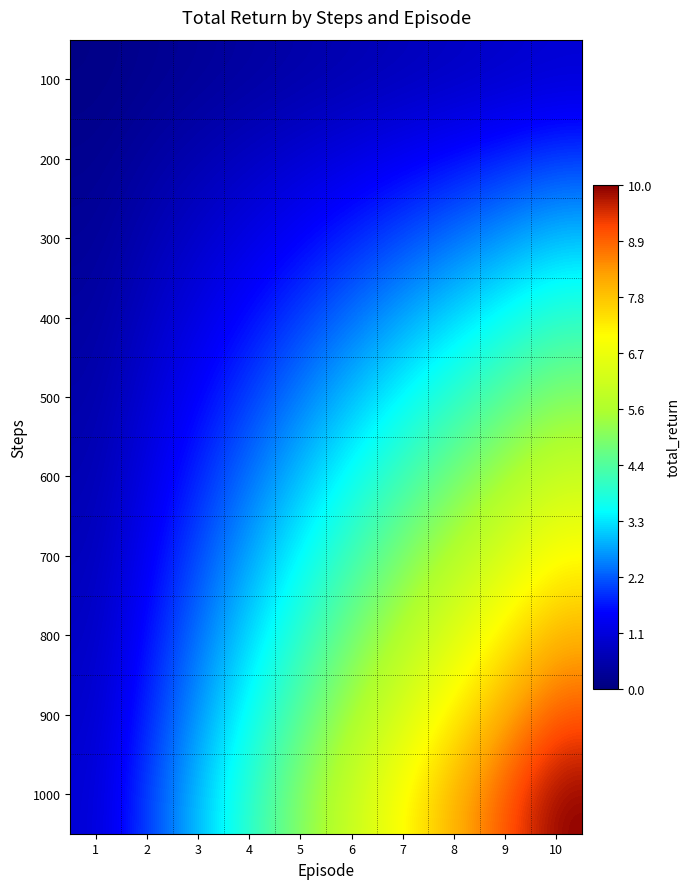

At how many categories does at least one series exceed 4?

6